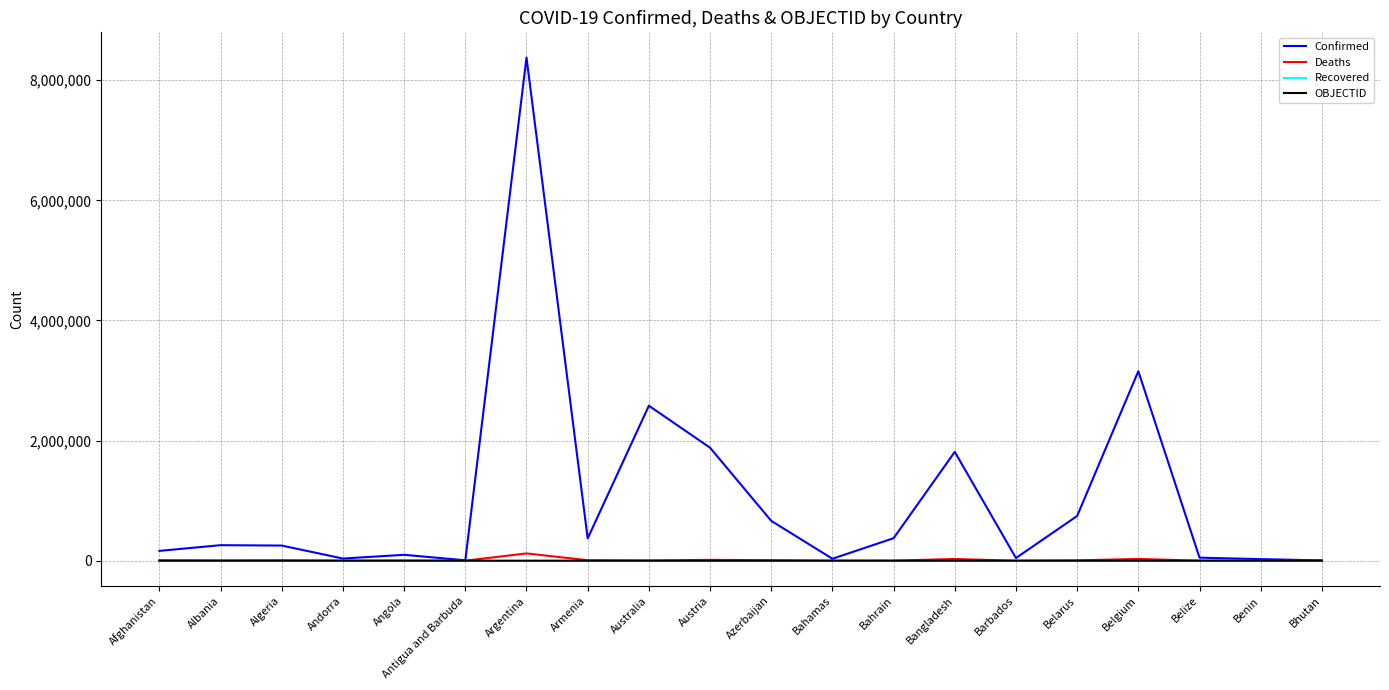

True or false: Confirmed has a value of 6627 at Antigua and Barbuda.

True